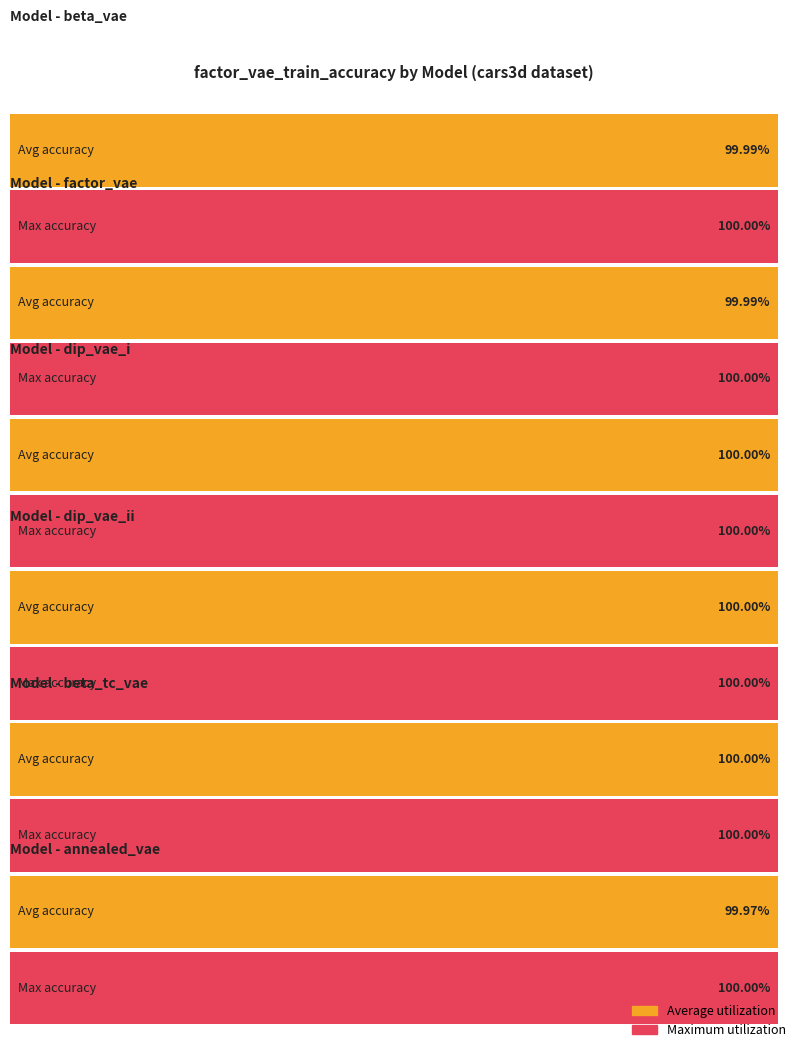

Reading left to right, what are all the values shown in this chart?

beta_vae: beta_vae=1.0	factor_vae=1.0	dip_vae_i=1.0	dip_vae_ii=1.0	beta_tc_vae=1.0	annealed_vae=1.0
factor_vae: beta_vae=1.0	factor_vae=1.0	dip_vae_i=1.0	dip_vae_ii=1.0	beta_tc_vae=1.0	annealed_vae=1.0
dip_vae_i: beta_vae=1.0	factor_vae=1.0	dip_vae_i=1.0	dip_vae_ii=1.0	beta_tc_vae=1.0	annealed_vae=1.0
dip_vae_ii: beta_vae=1.0	factor_vae=1.0	dip_vae_i=1.0	dip_vae_ii=1.0	beta_tc_vae=1.0	annealed_vae=1.0
beta_tc_vae: beta_vae=1.0	factor_vae=1.0	dip_vae_i=1.0	dip_vae_ii=1.0	beta_tc_vae=1.0	annealed_vae=1.0
annealed_vae: beta_vae=1.0	factor_vae=1.0	dip_vae_i=1.0	dip_vae_ii=1.0	beta_tc_vae=1.0	annealed_vae=1.0